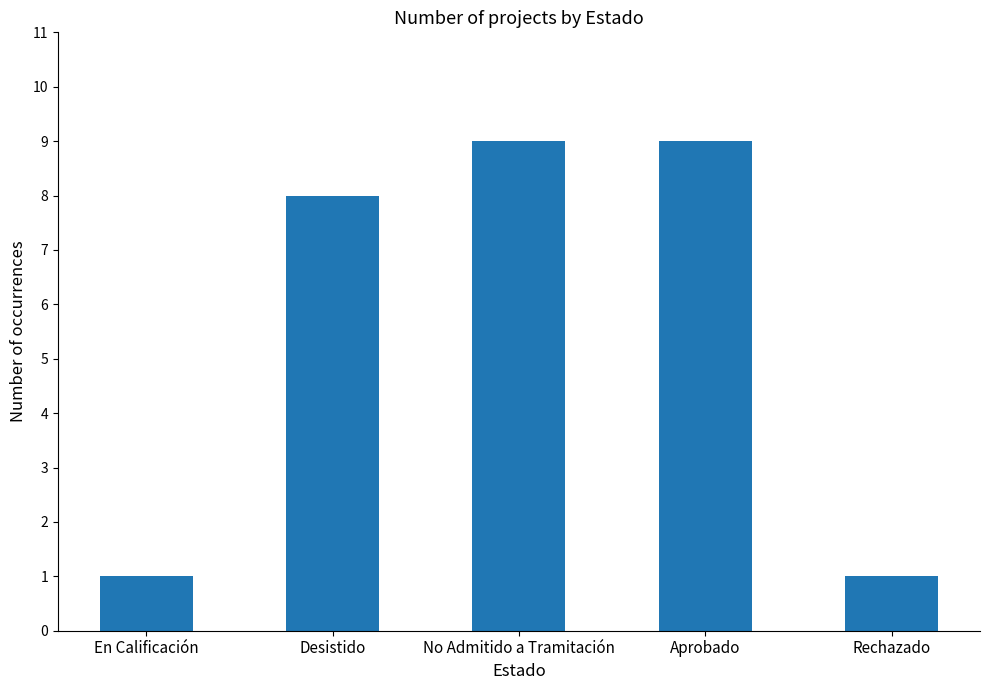

At which label is the value closest to 5?

Desistido